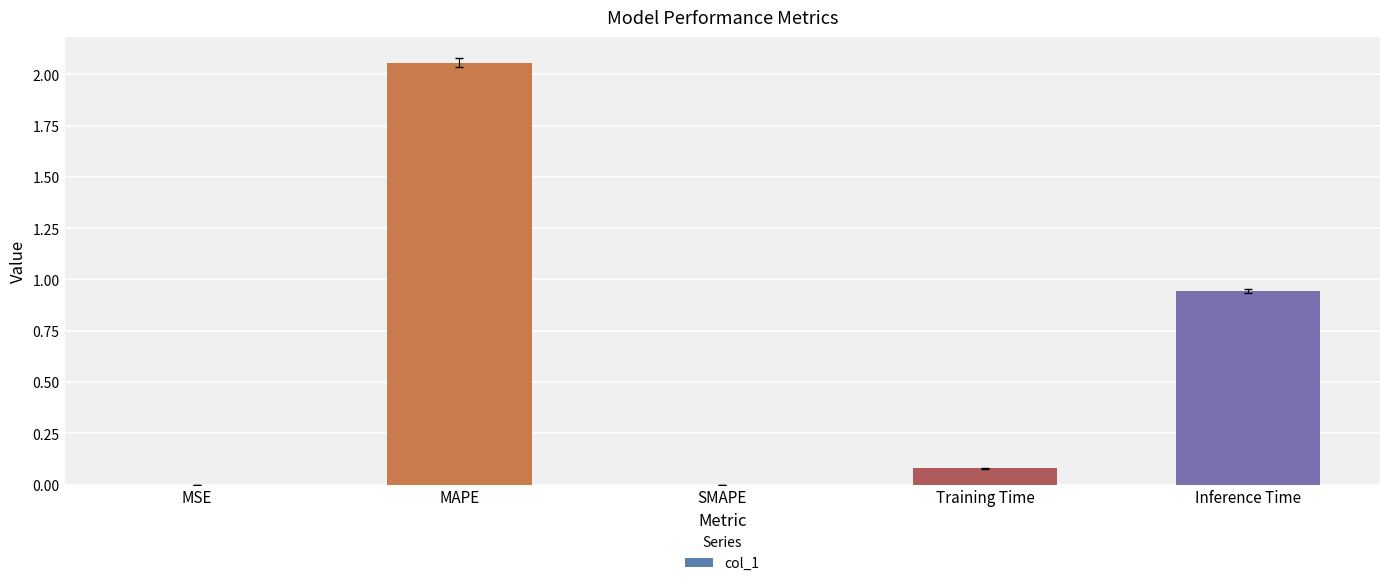

True or false: the data shows 3.1 at MAPE.

False